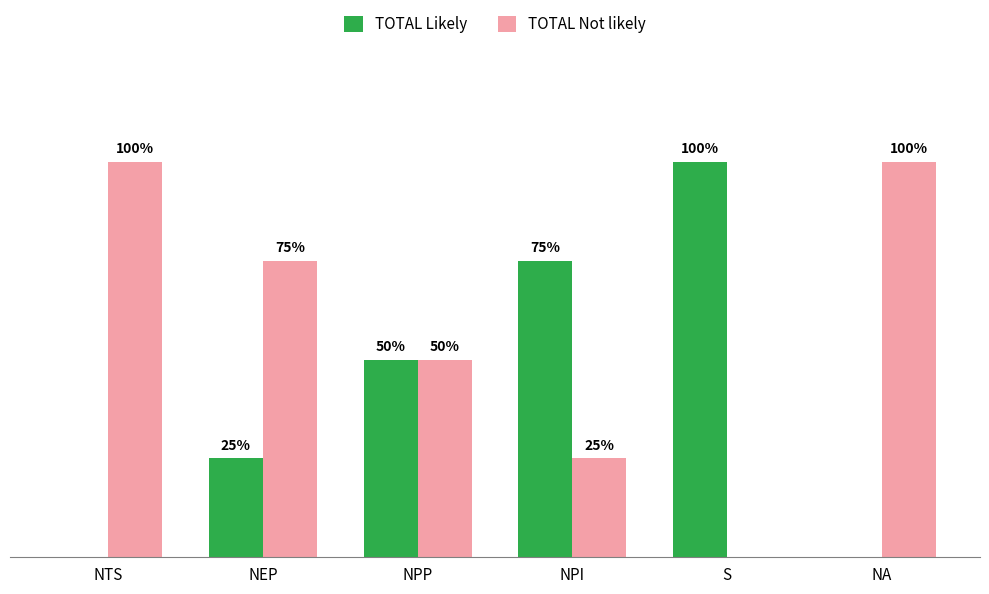

Are the bars horizontal?

No